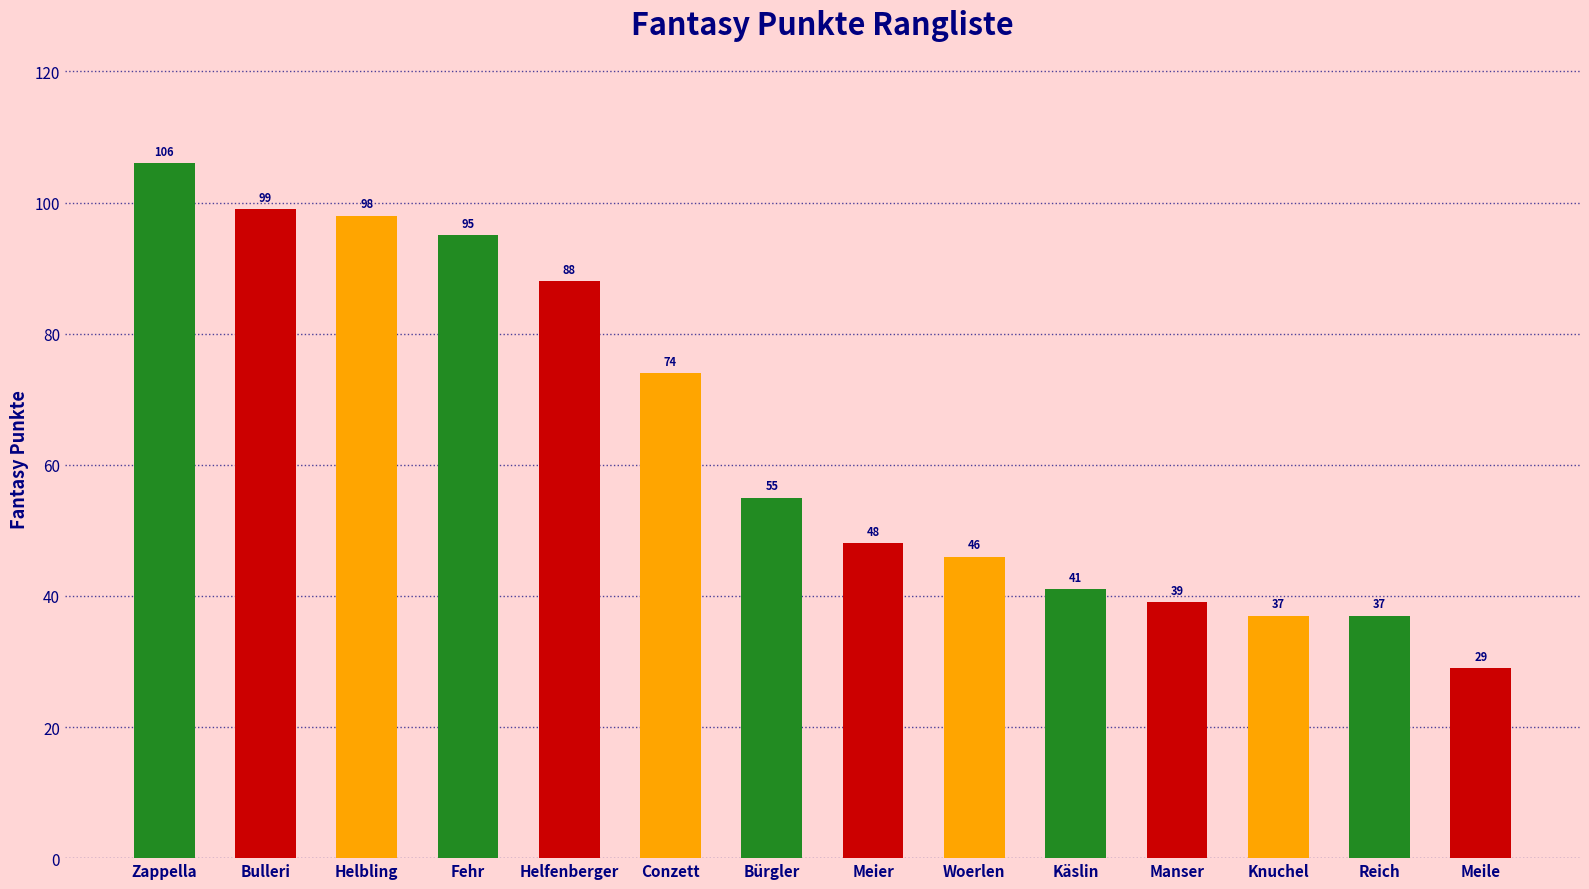

What is the ratio of the value at Reich to the value at Manser?

0.9